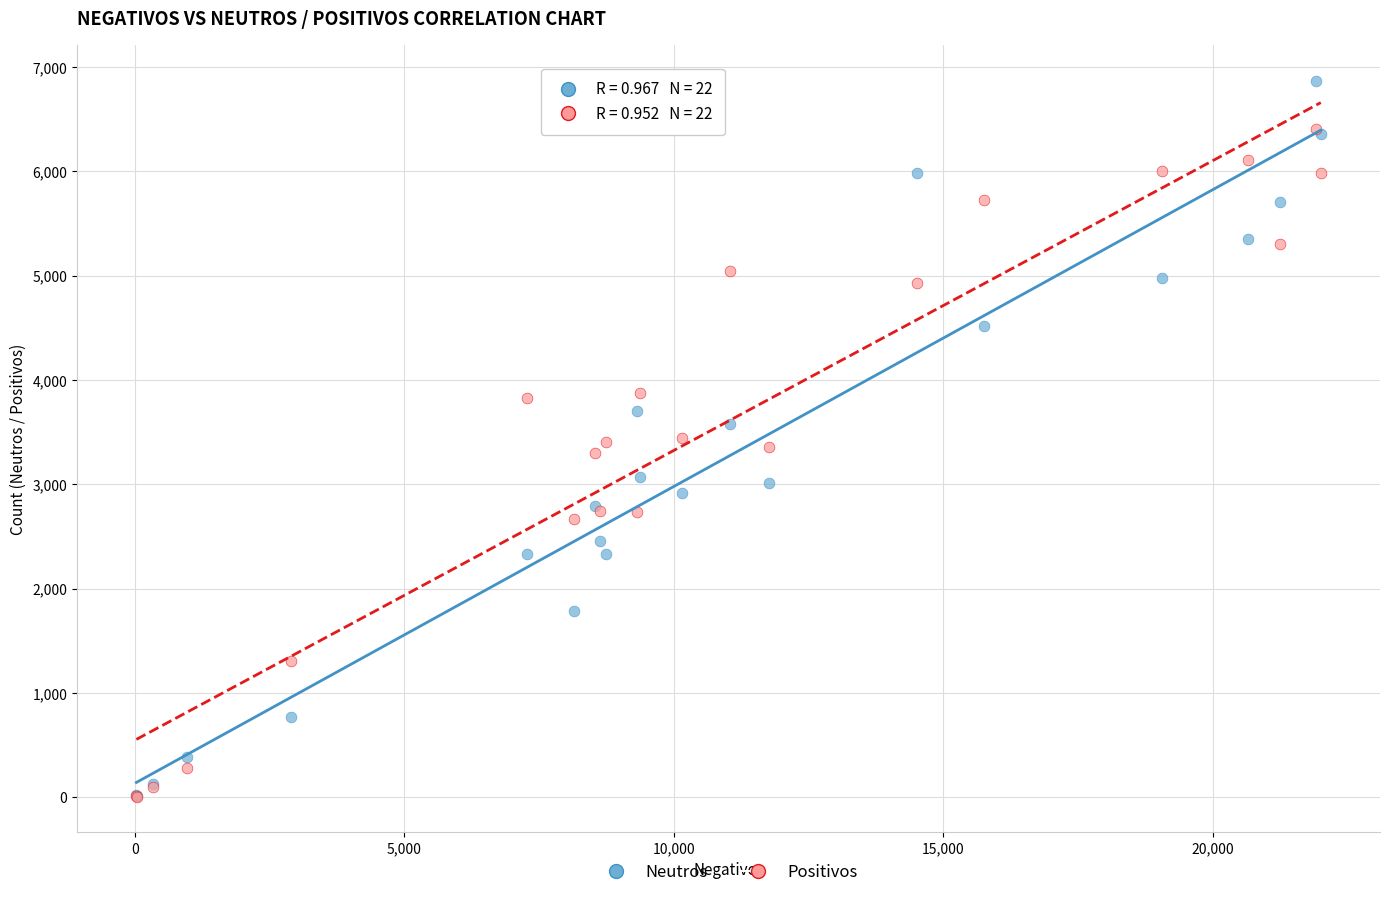

What are all the series names shown in the legend?

Neutros, Positivos